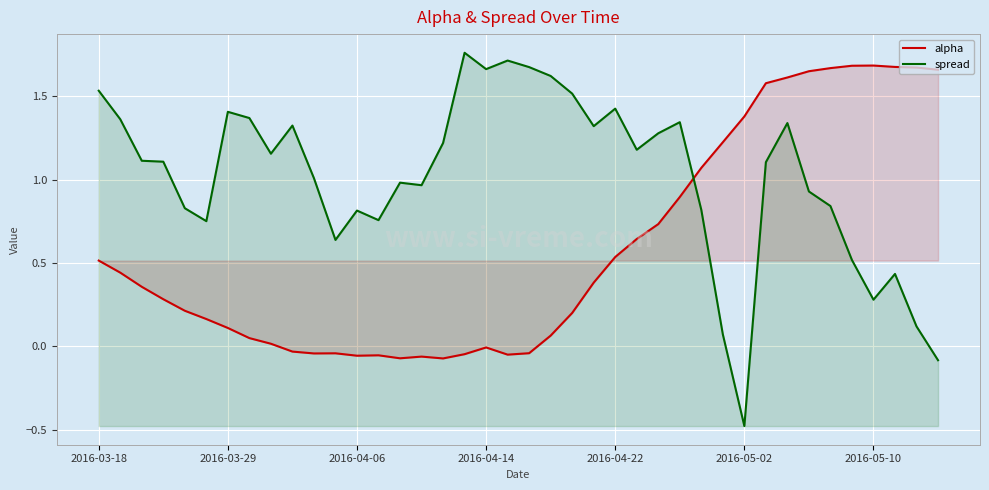

Rank the series by their average value, from highest to lowest.

spread, alpha